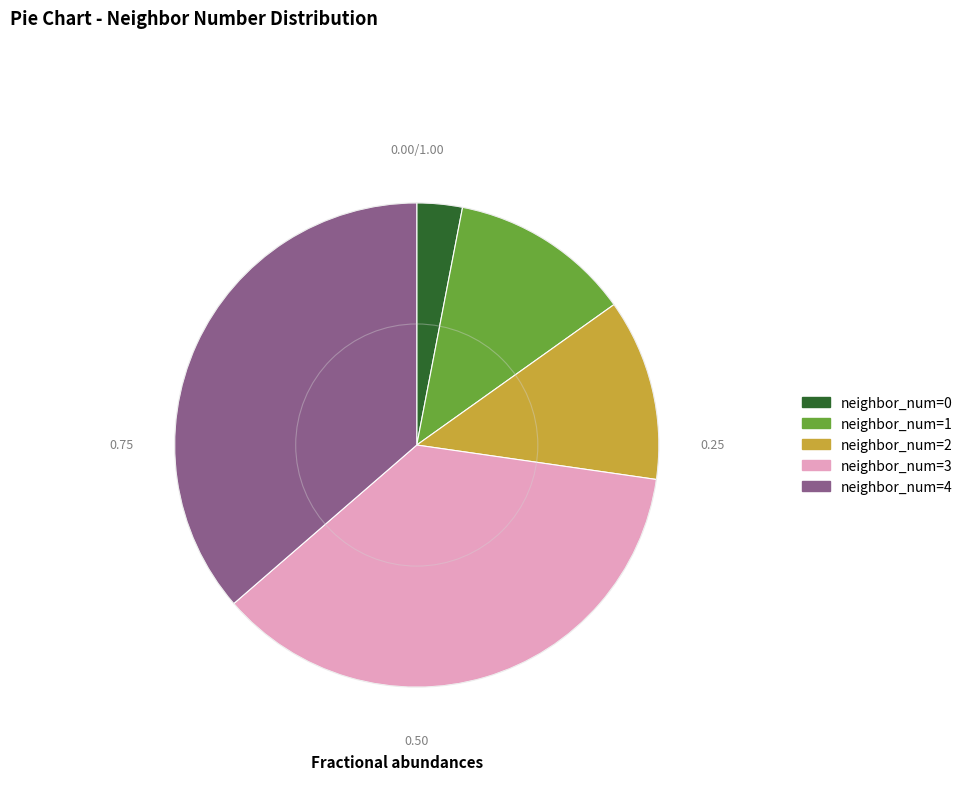

Is there any slice that represents more than half of the pie?

No